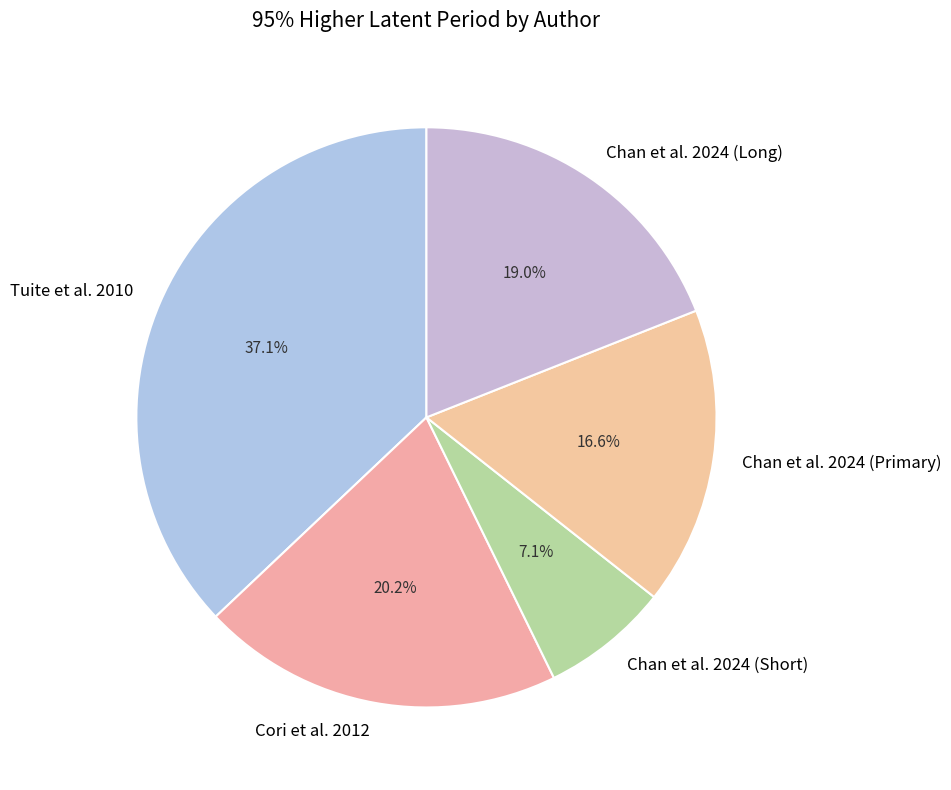

Combined, what portion of the pie is Tuite et al. 2010 and Chan et al. 2024 (Primary)?

53.7%